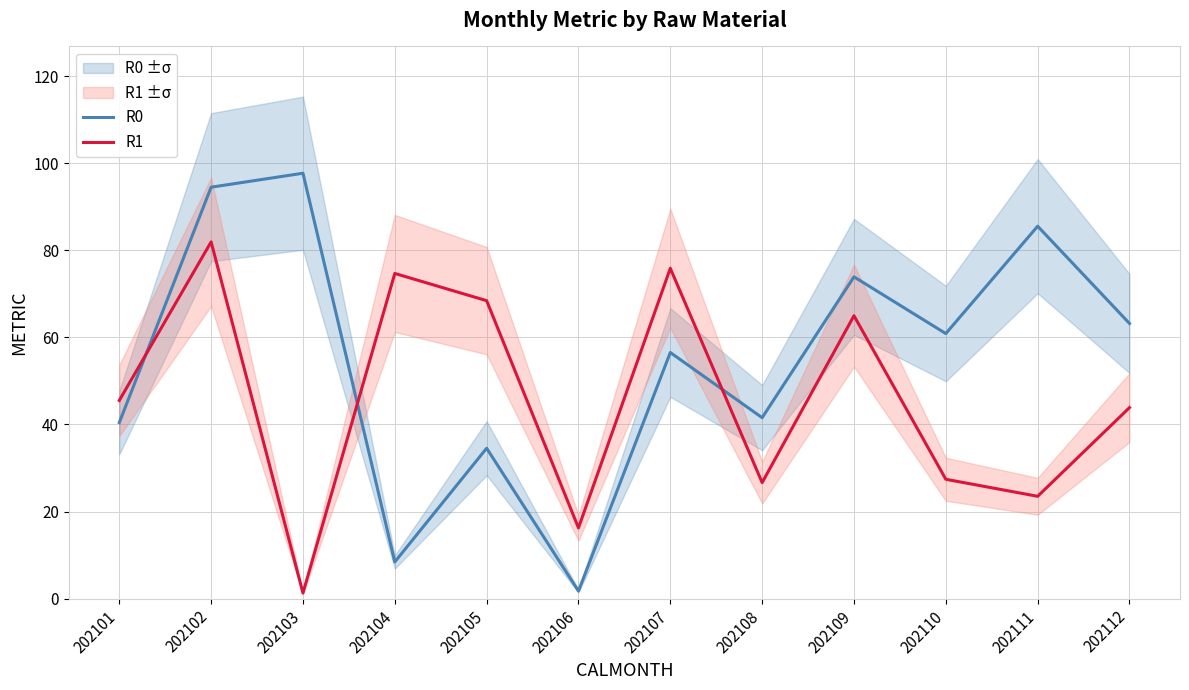

At which category does R0 reach its first local peak?

202103